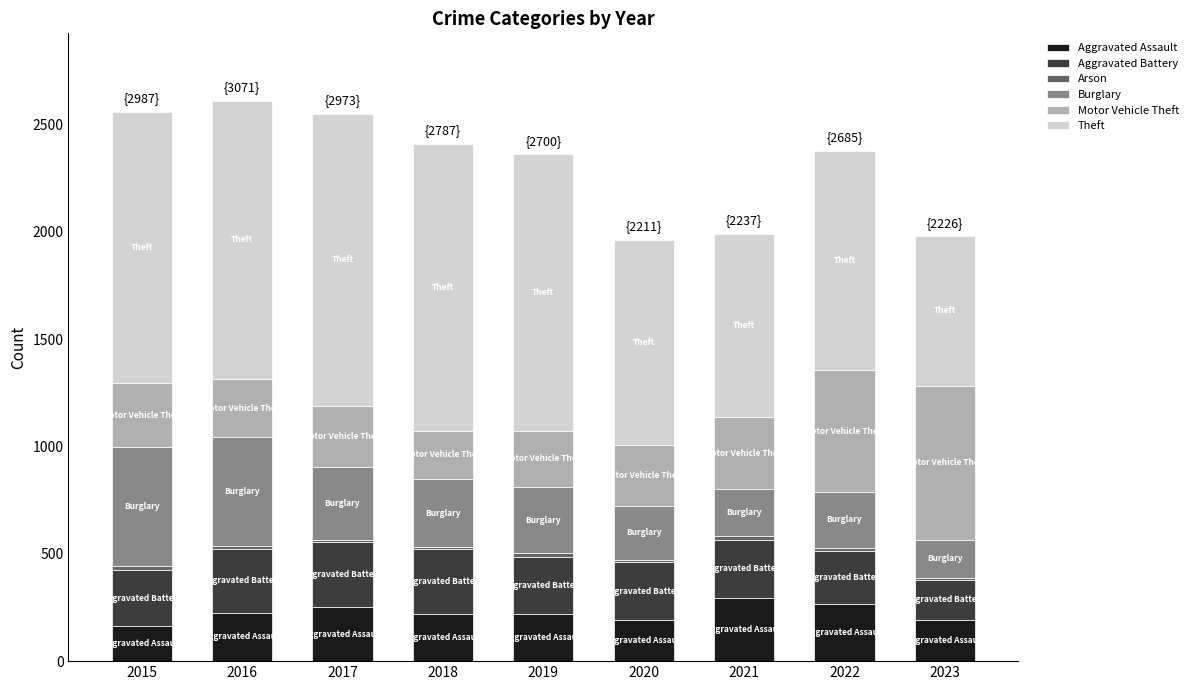

True or false: Aggravated Assault has a value of 295 at 2021.

True